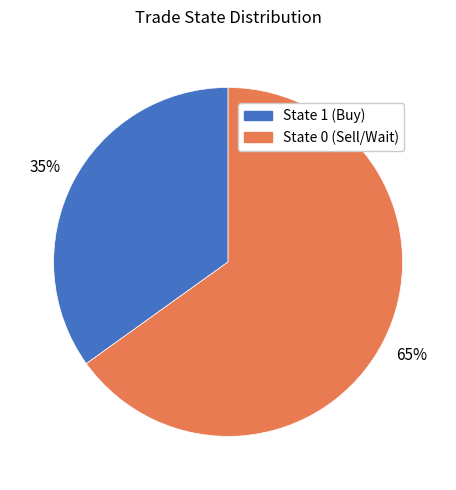

To the nearest percent, what portion does State 1 (Buy) represent?

35%